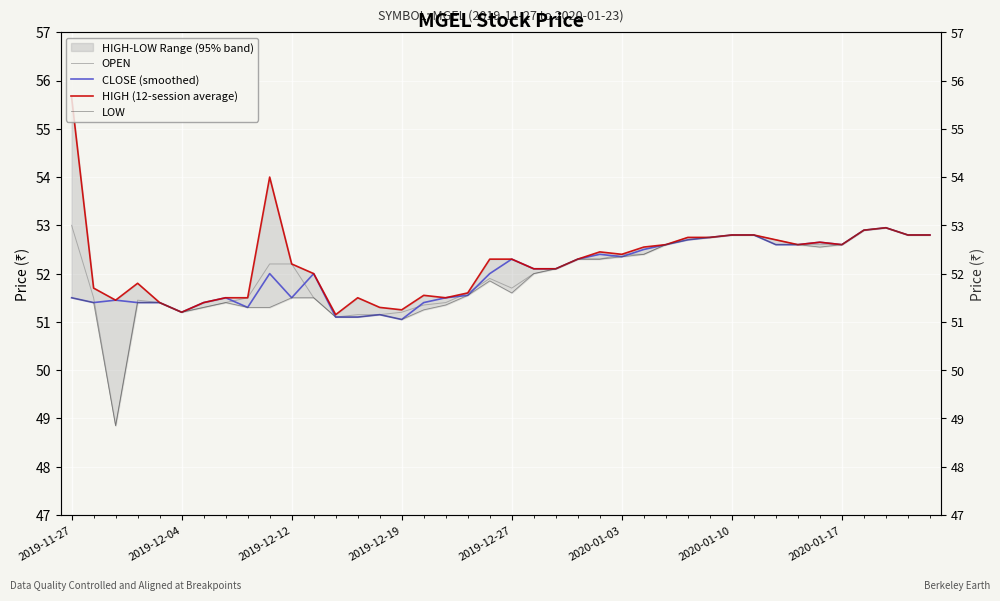

What position from the right is 24?

16